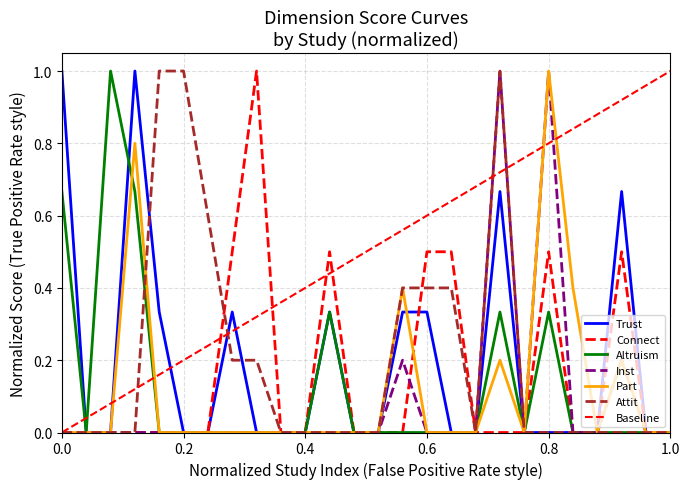

At 2, list the series in order from smallest to largest.

Trust, Connect, Altruism, Inst, Part, Attit